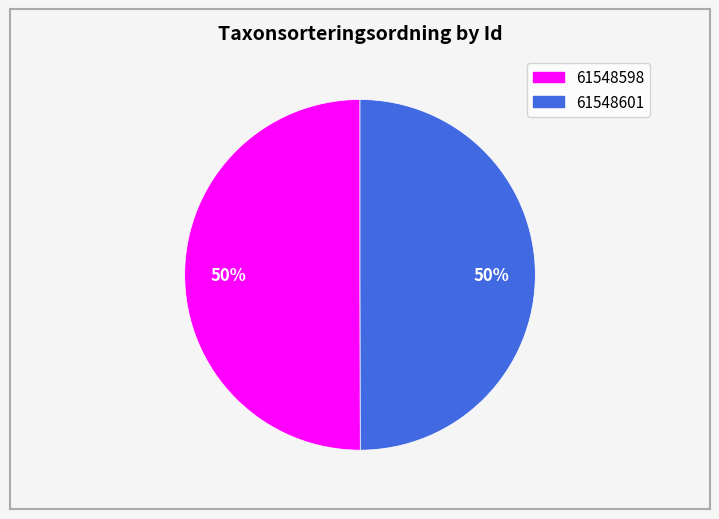

Combined, do 61548598 and 61548601 account for over 50%?

Yes